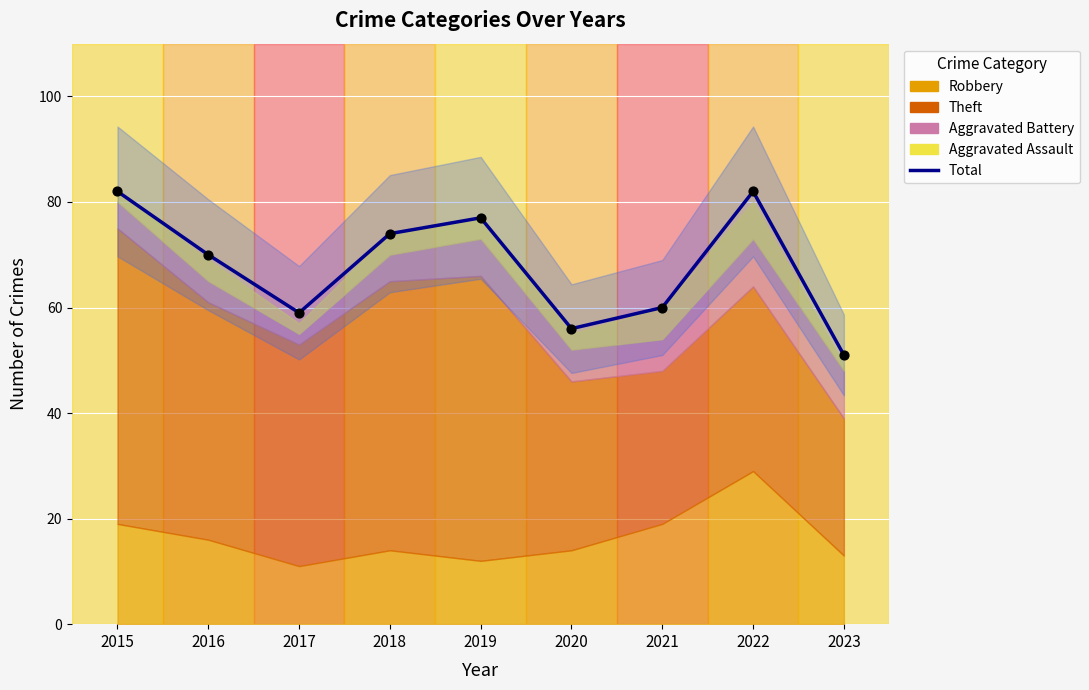

What is the change in value from 2018 to 2020?

-18